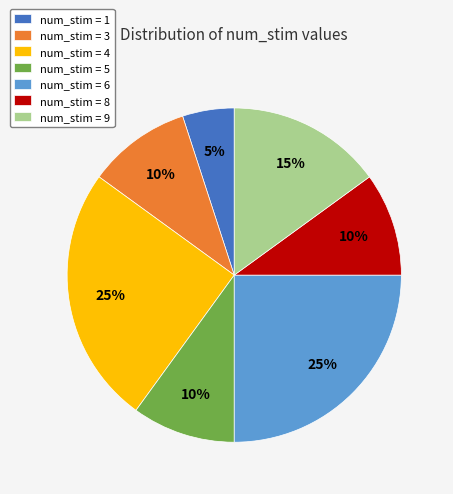

To the nearest percent, what percentage of the pie is num_stim = 6?

25%